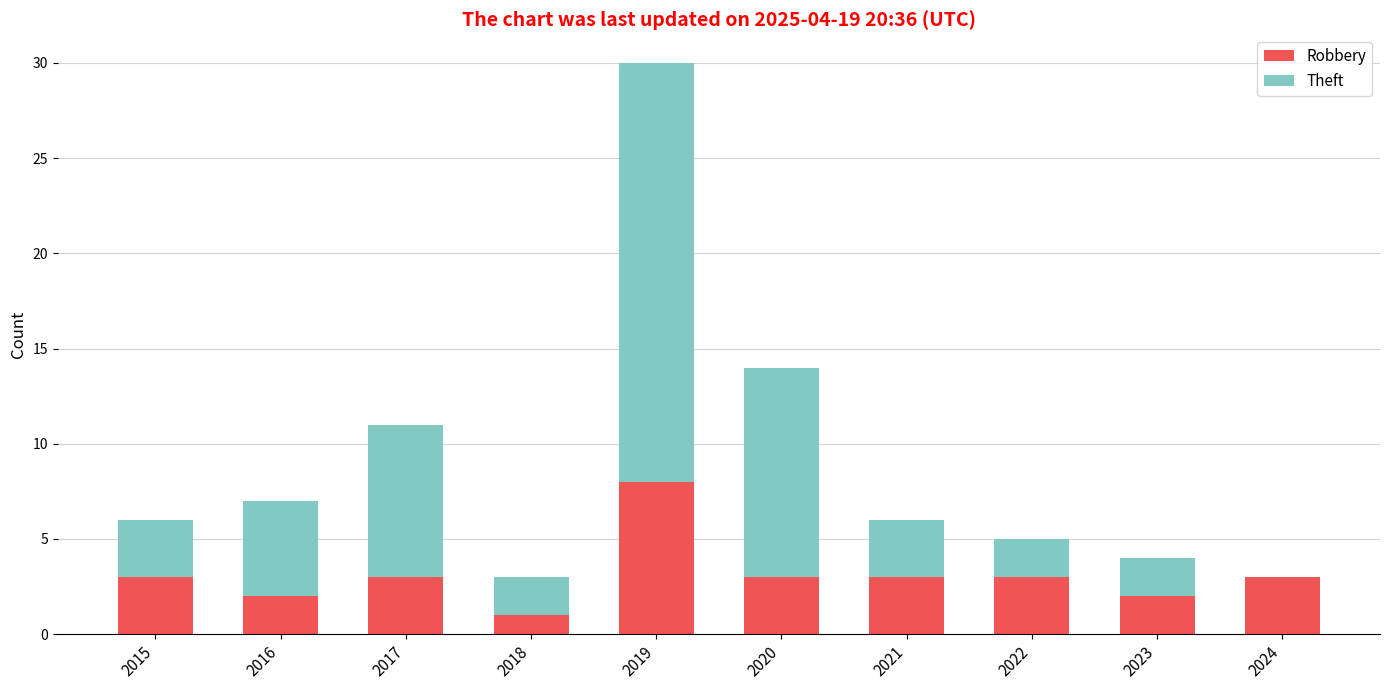

Does the chart contain stacked bars?

Yes